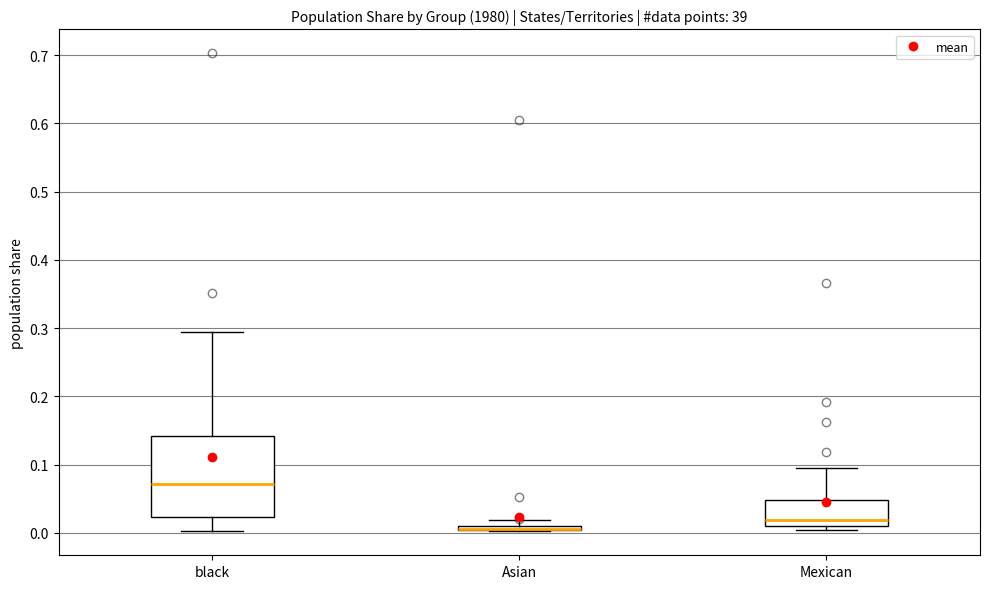

Comparing the boxes themselves (not the whiskers), which one is the tallest?

black